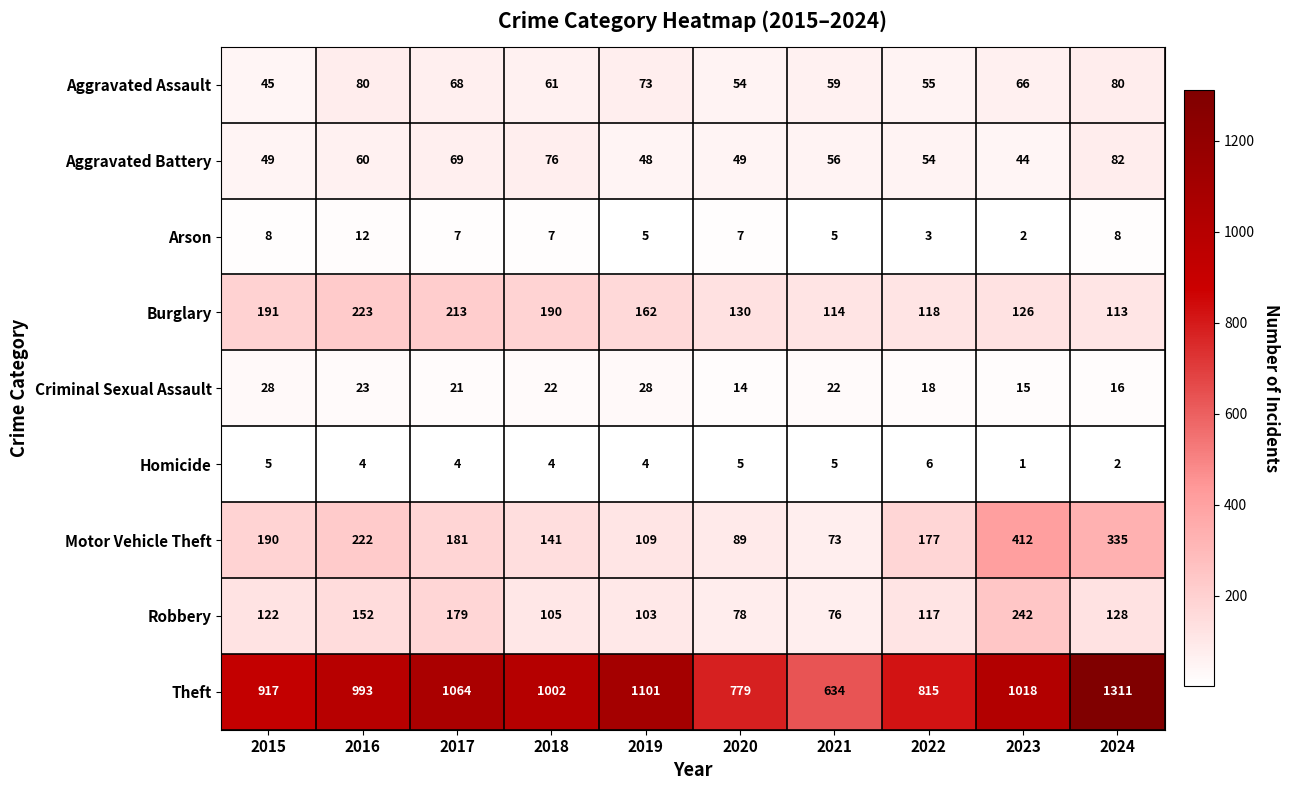

What is the average value of the Criminal Sexual Assault series?

21